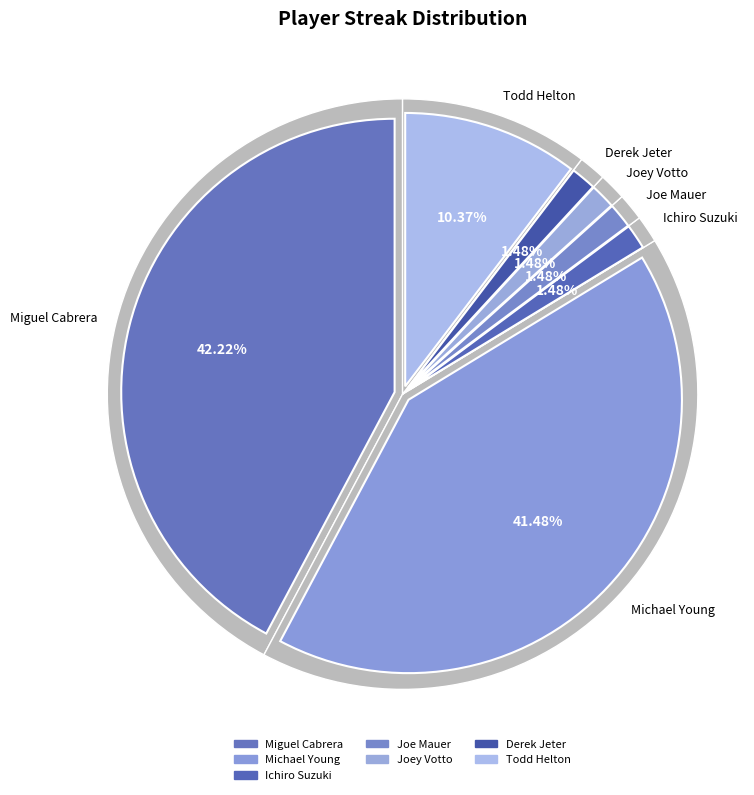

Which has a higher value, Joey Votto or Derek Jeter?

Joey Votto